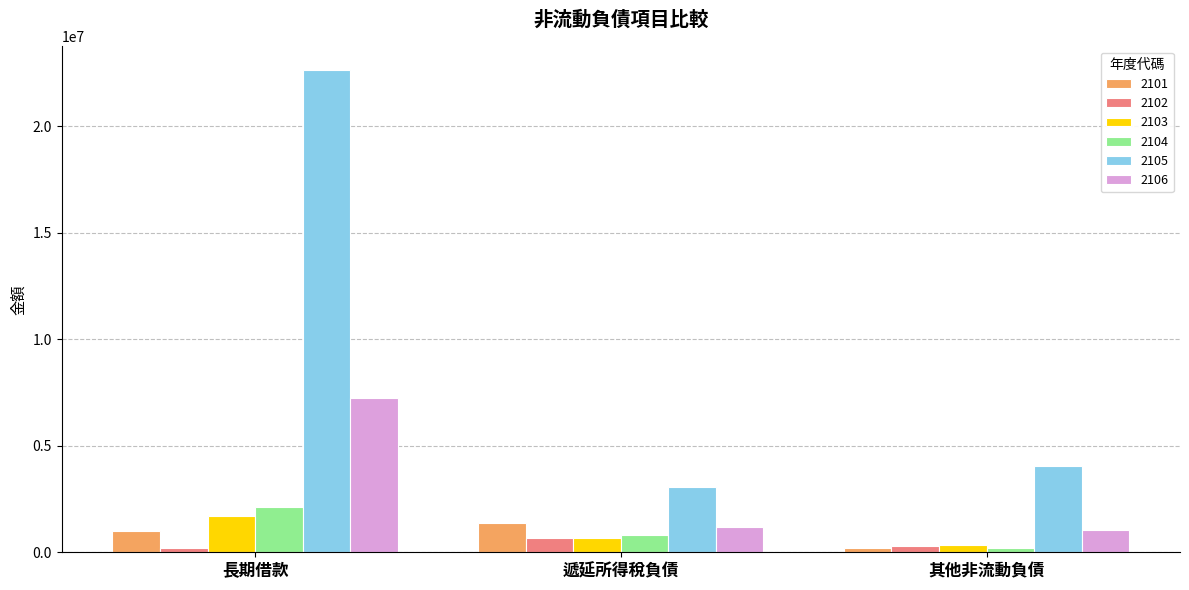

Which series has the largest total across all categories?

2105